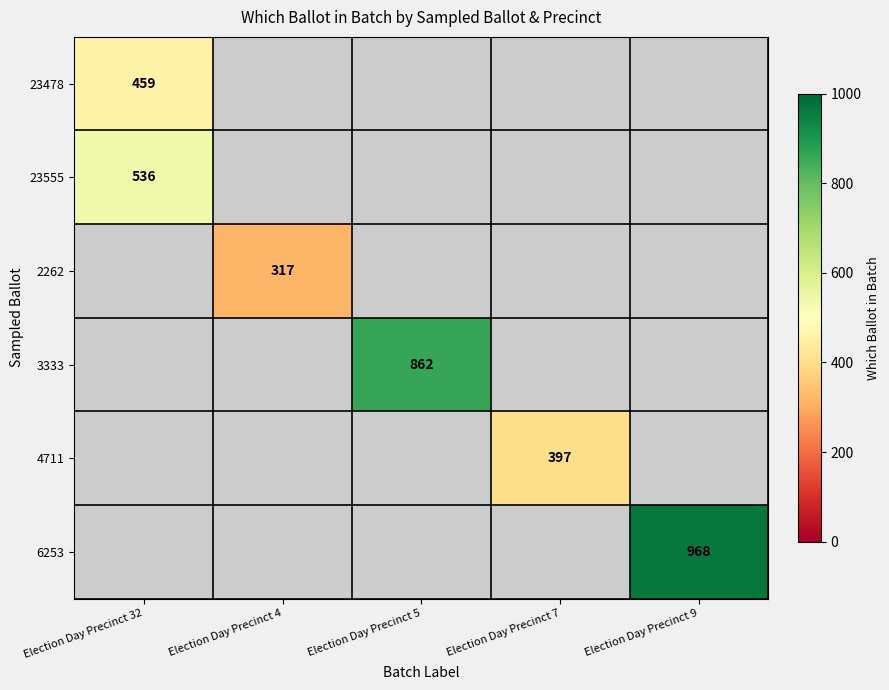

Which category has the lowest value across all series?

Election Day Precinct 4